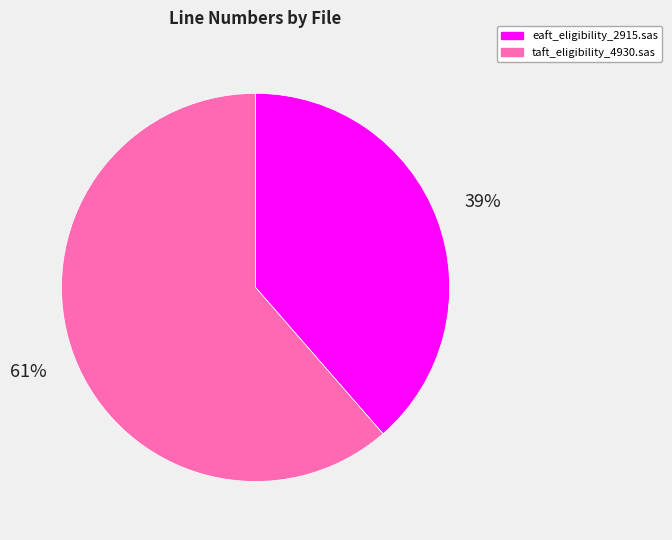

Rank the categories by value from highest to lowest.

taft_eligibility_4930.sas, eaft_eligibility_2915.sas